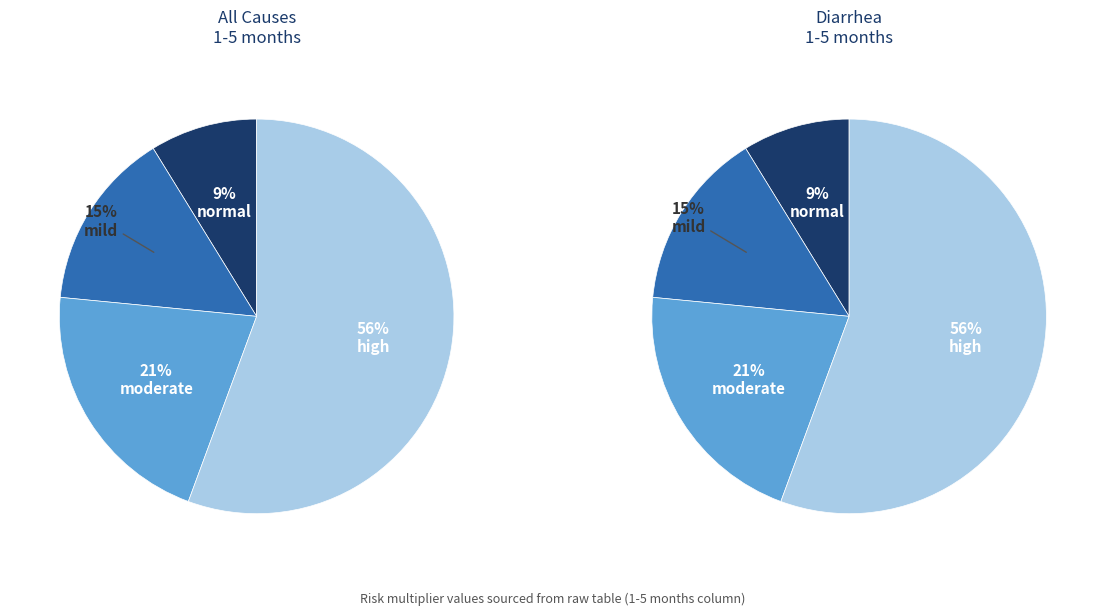

How many slices are in this pie chart?

4